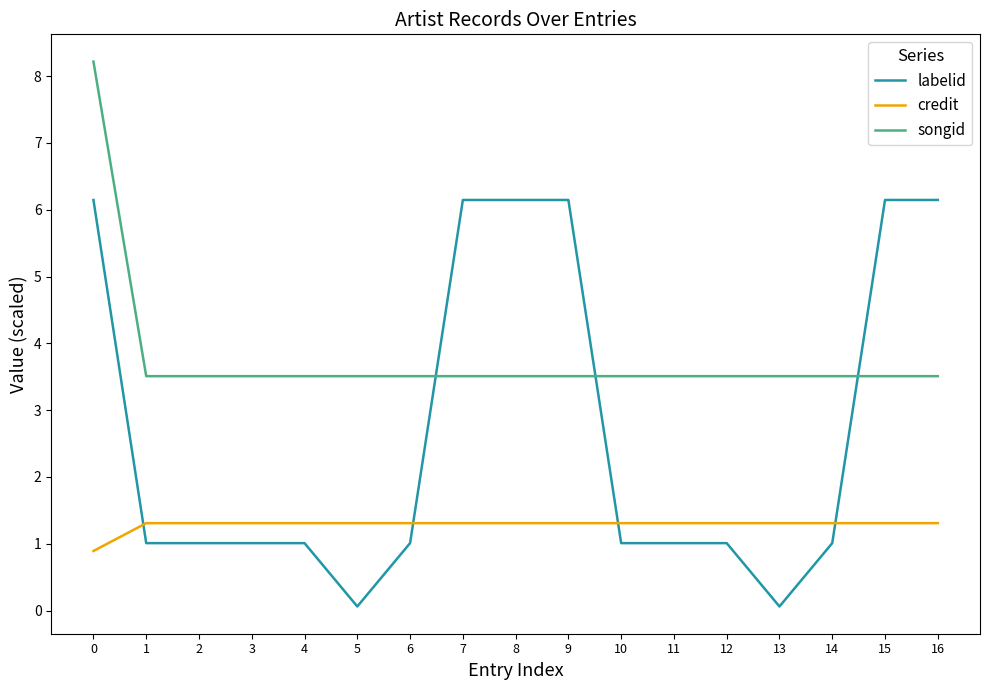

What is the lowest value of the credit series?

0.9